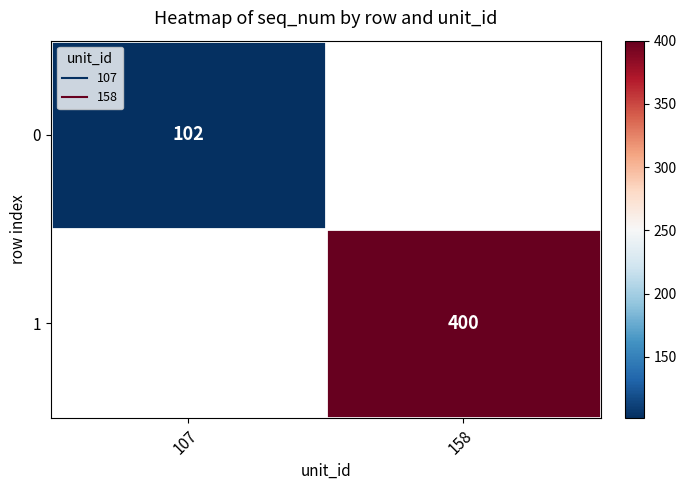

List the series in order of their peak value, lowest first.

0, 1